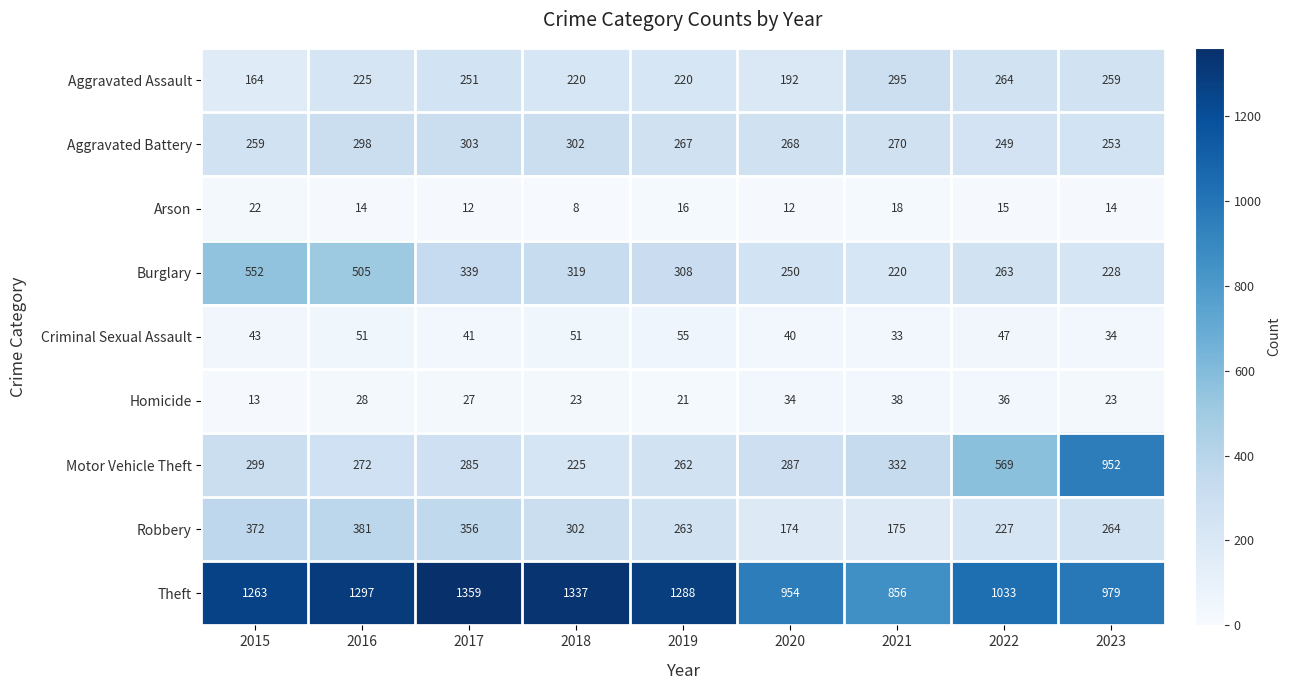

Which label corresponds to the largest value in the chart?

2017